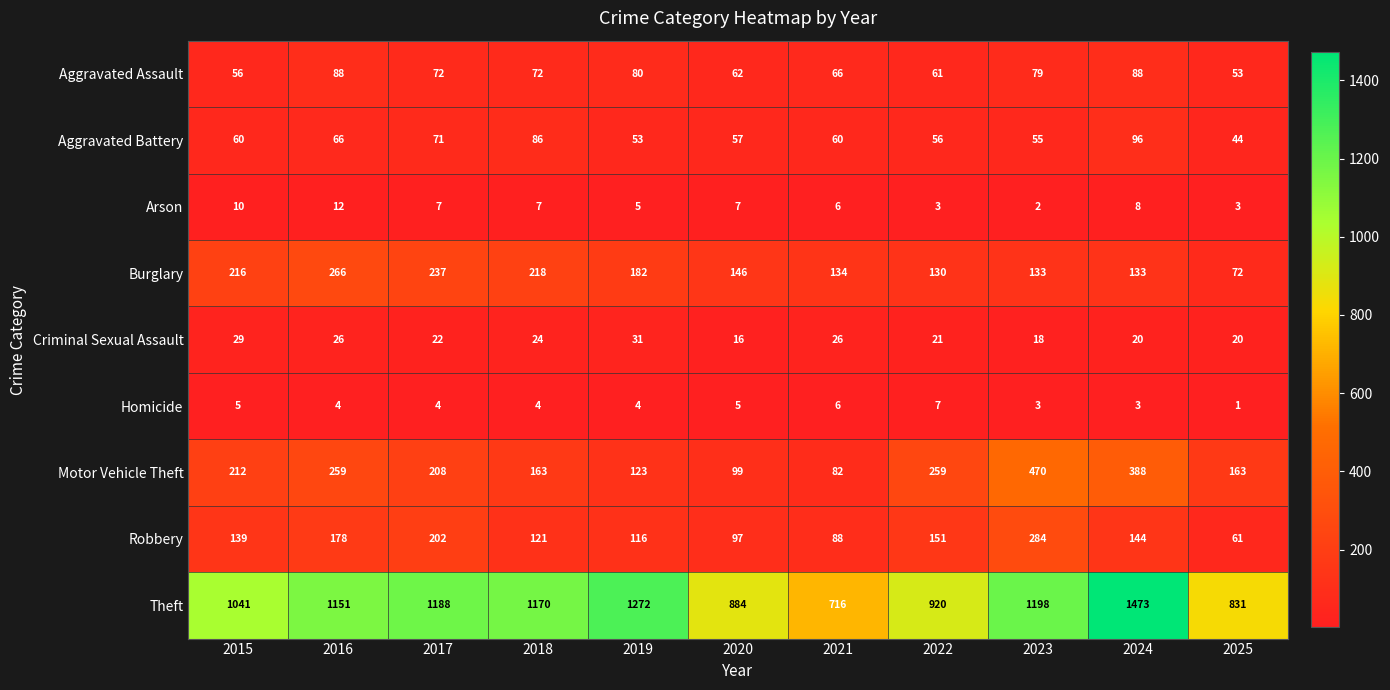

How many data points in Arson are less than 7?

5